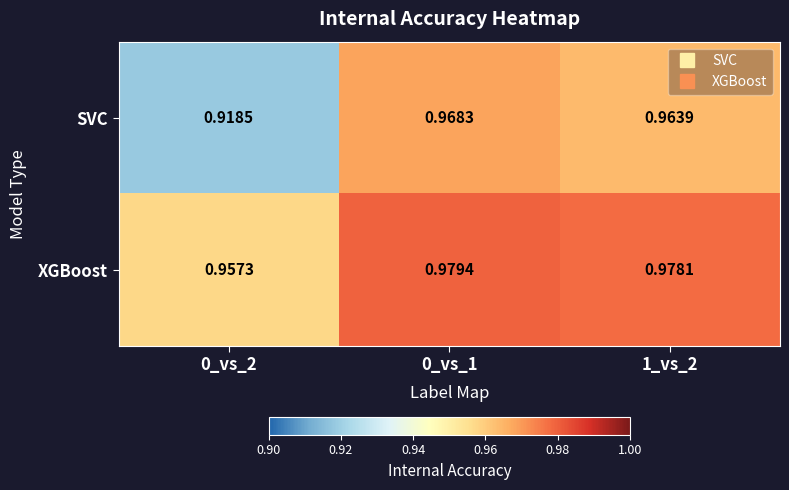

List the series in order of their overall mean, lowest first.

SVC, XGBoost